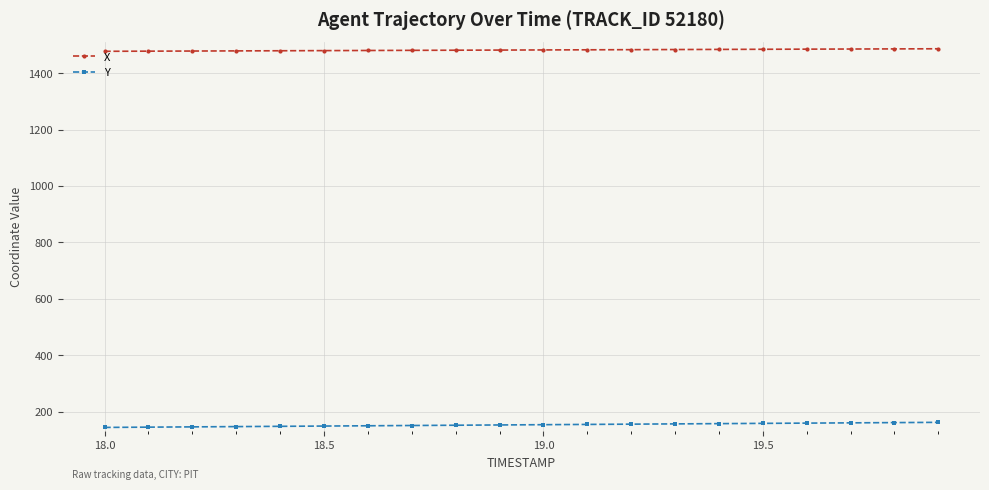

True or false: Y and X intersect in this chart.

False